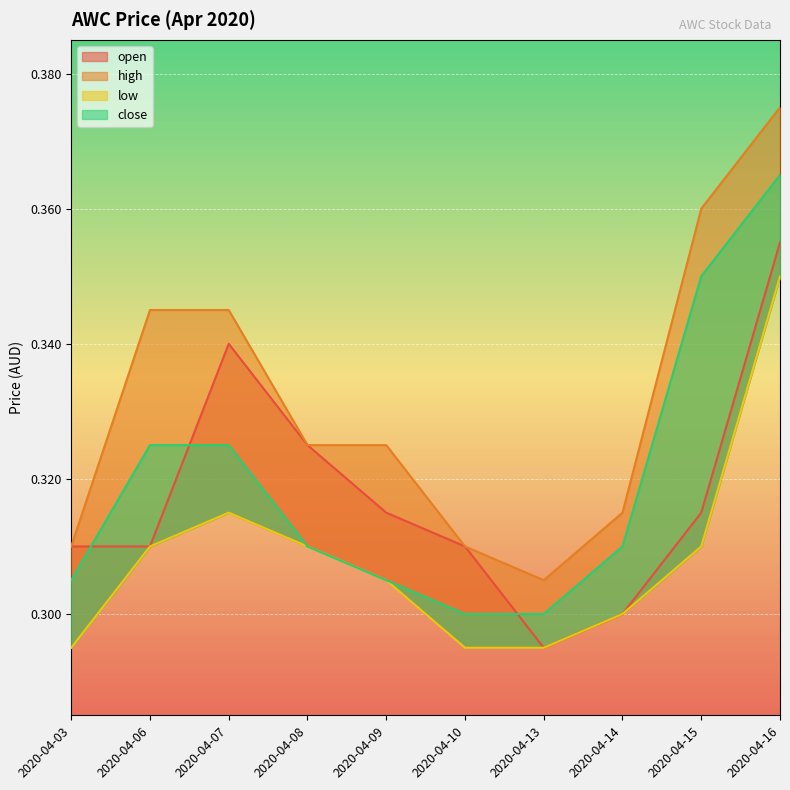

Rank the categories by open value from highest to lowest.

2020-04-16, 2020-04-07, 2020-04-08, 2020-04-09, 2020-04-15, 2020-04-03, 2020-04-06, 2020-04-10, 2020-04-14, 2020-04-13